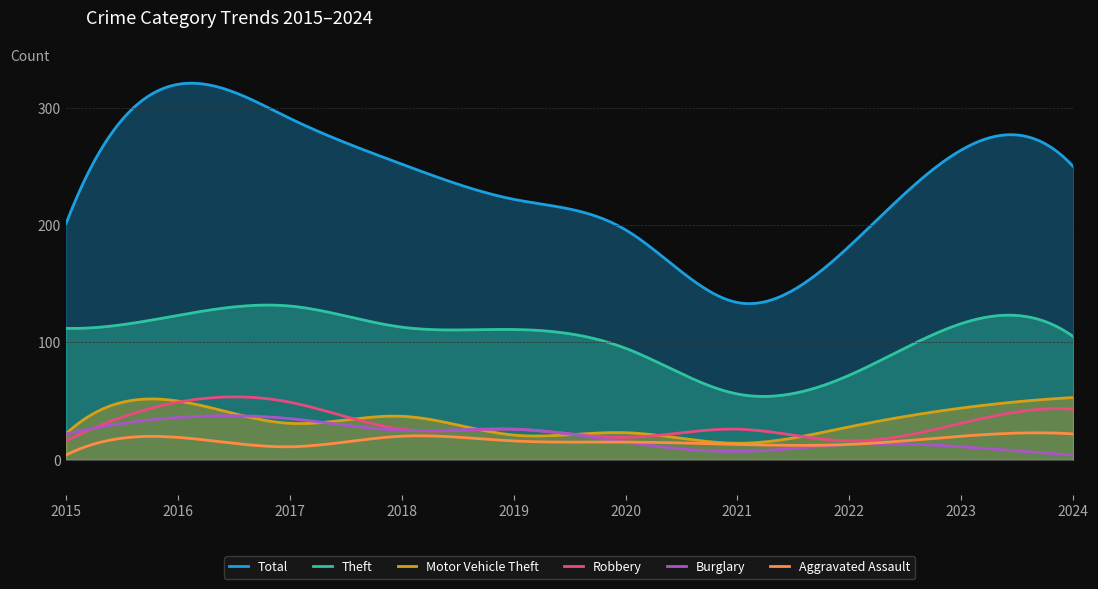

Rank the series by their maximum value, from highest to lowest.

Total, Theft, Motor Vehicle Theft, Robbery, Burglary, Aggravated Assault